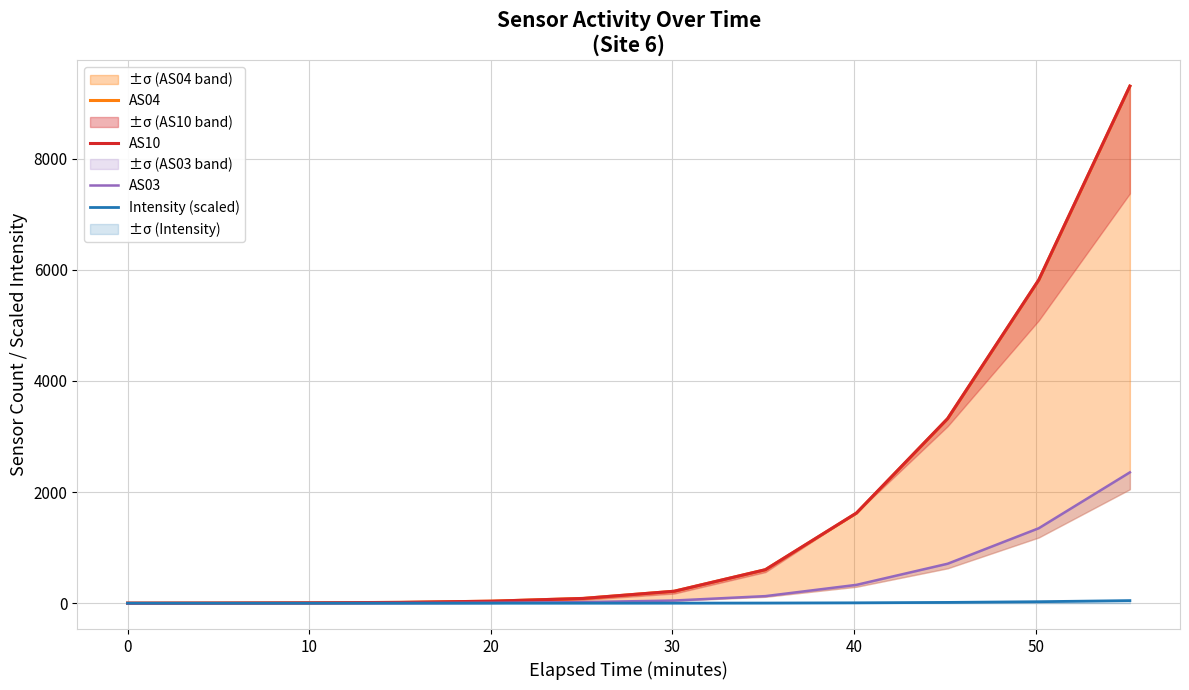

At how many categories does at least one series exceed 4290?

2